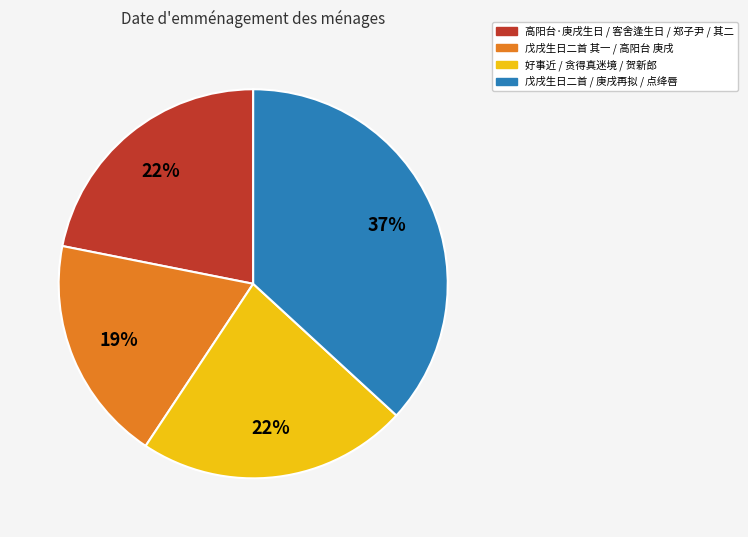

To the nearest percent, what is the difference between the largest and smallest slice percentages?

18%